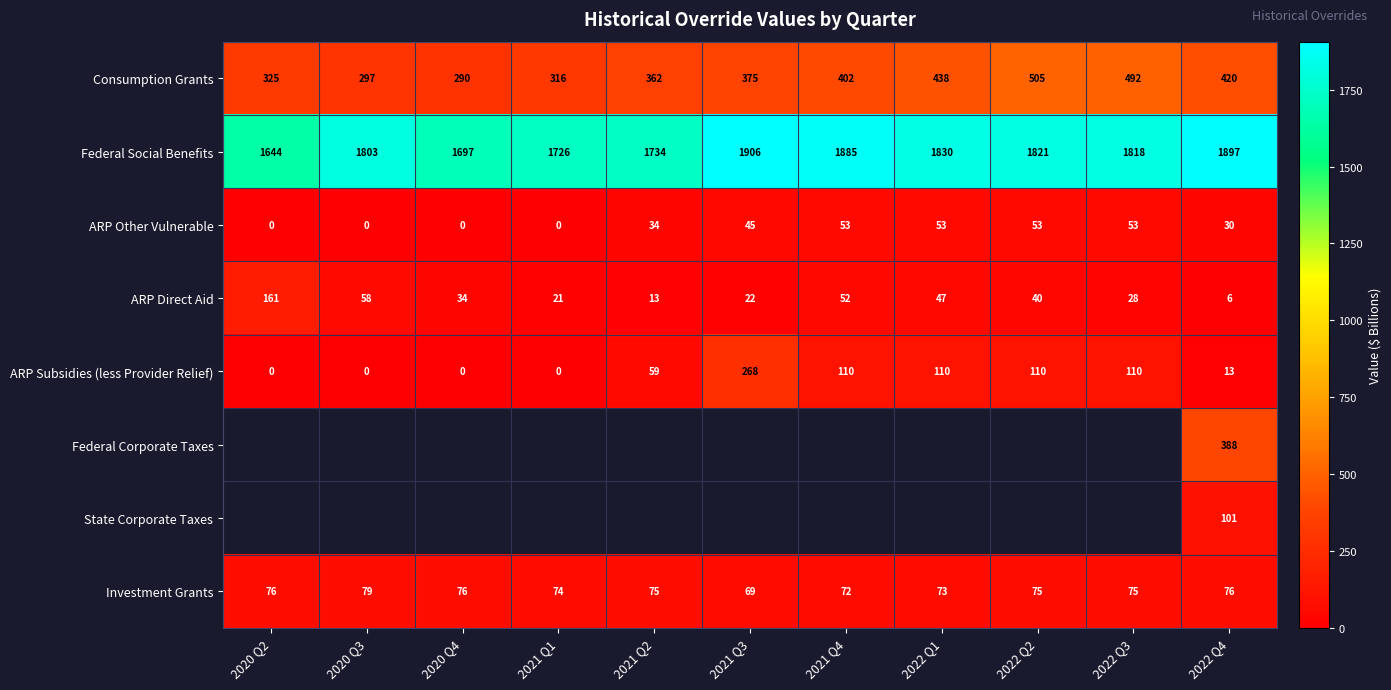

How many values in the Federal Social Benefits series are below 1818?

5